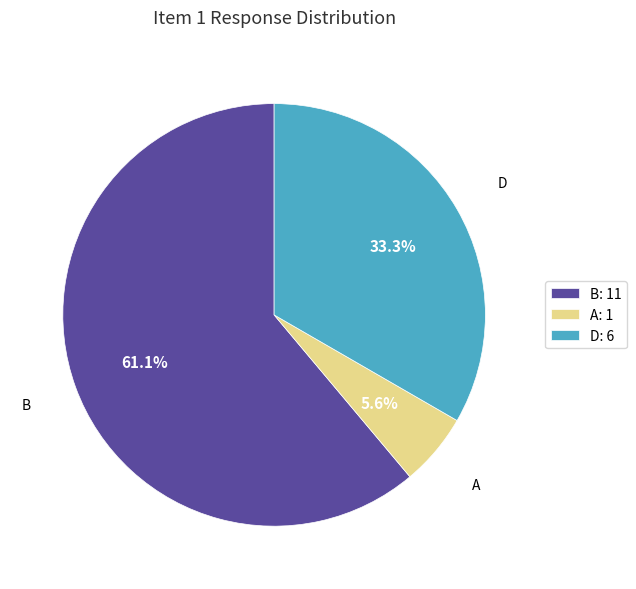

Which category accounts for the majority?

B: 11